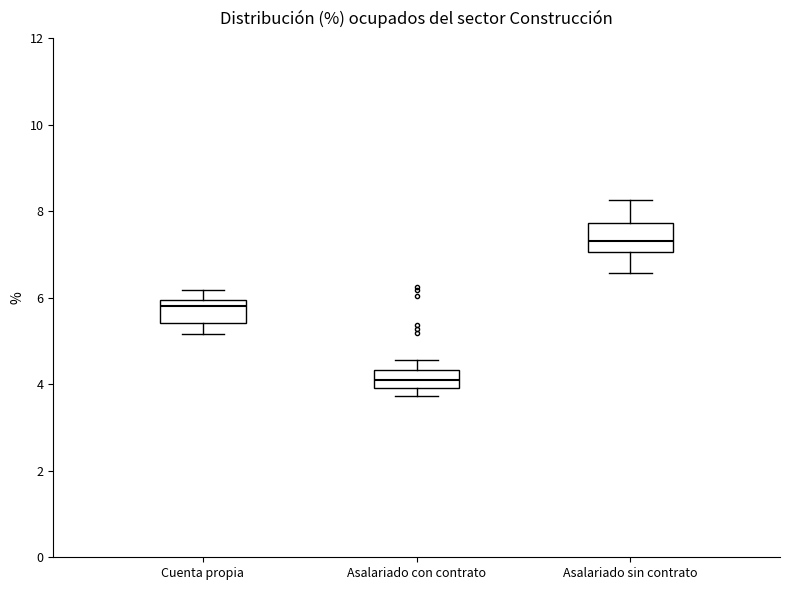

Reading left to right, read every box against the y-axis: the position of its median line, the range the box covers, and the ends of its whiskers. The values are not printed on the chart, so give them approximately, as read against the axis.

Cuenta propia: median 5.8, box 5.4 to 6.0, whiskers 5.2 to 6.2
Asalariado con contrato: median 4.0 (inside the box), box 4.0 to 4.4, whiskers 3.8 to 4.6
Asalariado sin contrato: median 7.2, box 7.0 to 7.8, whiskers 6.6 to 8.2